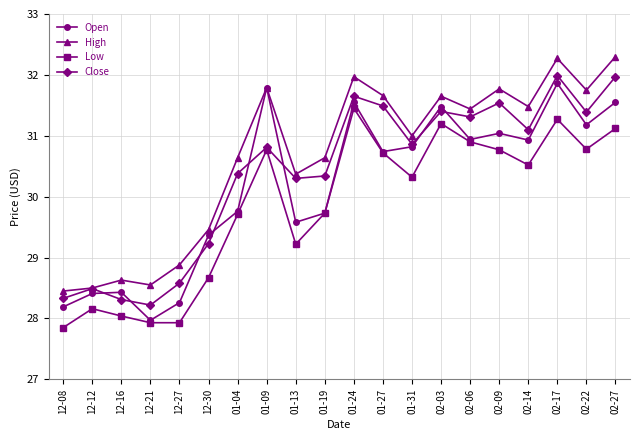

True or false: Low and High cross at least once.

False